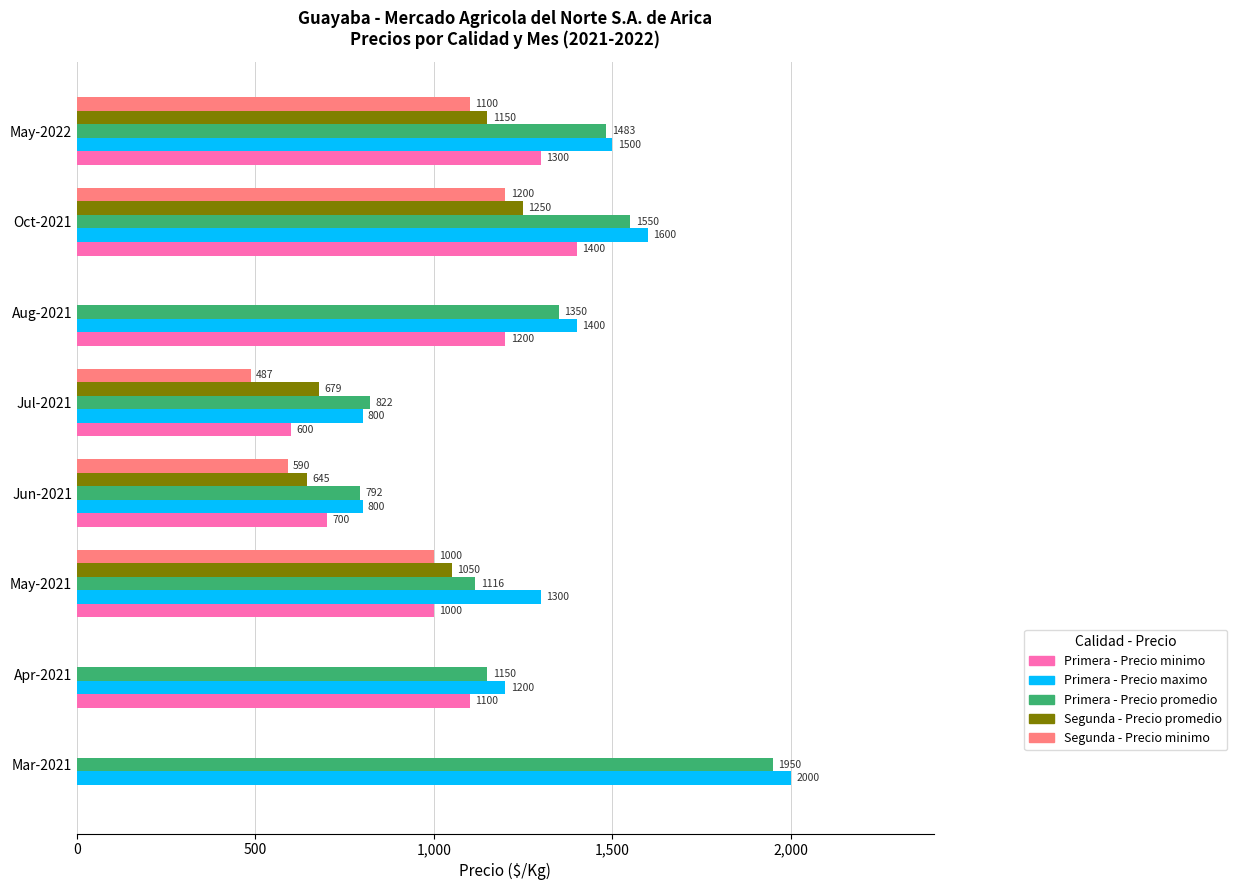

Read the Primera - Precio maximo value at Mar-2021.

2000